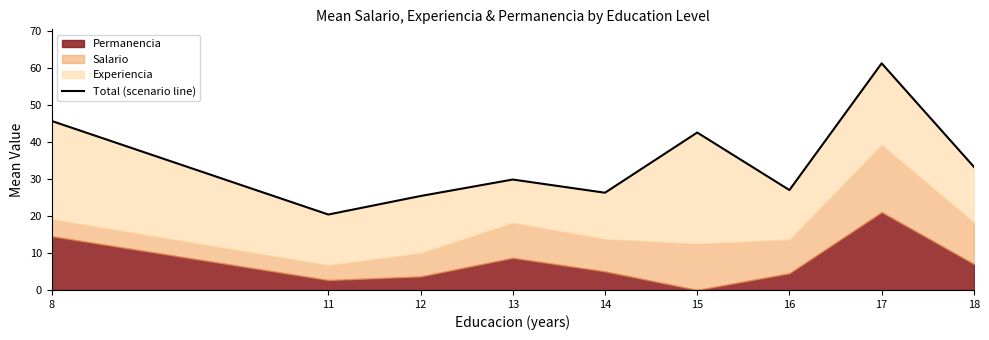

Approximately how many times larger is the value at 18 compared to 16?

1.2